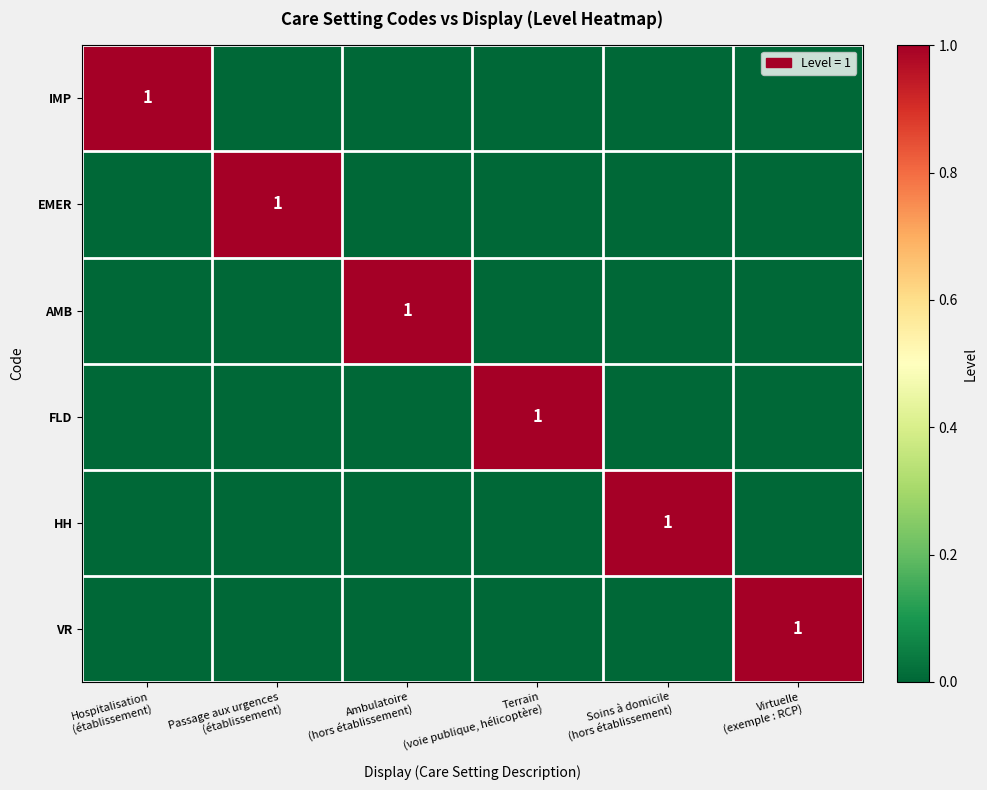

What is the greatest value displayed?

1